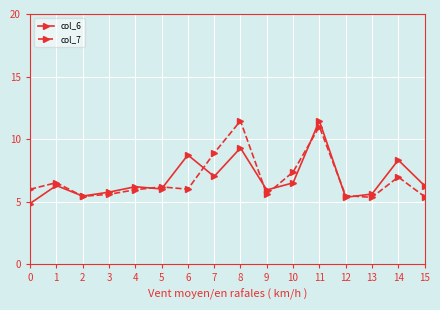

What is the value of the col_7 point at the 14th from the left?

5.3